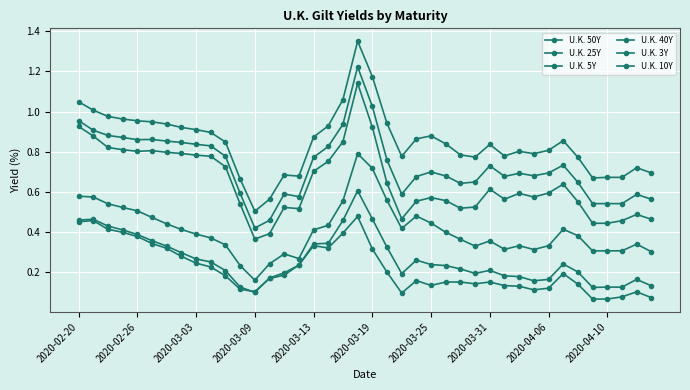

Does the chart have visible grid lines?

Yes